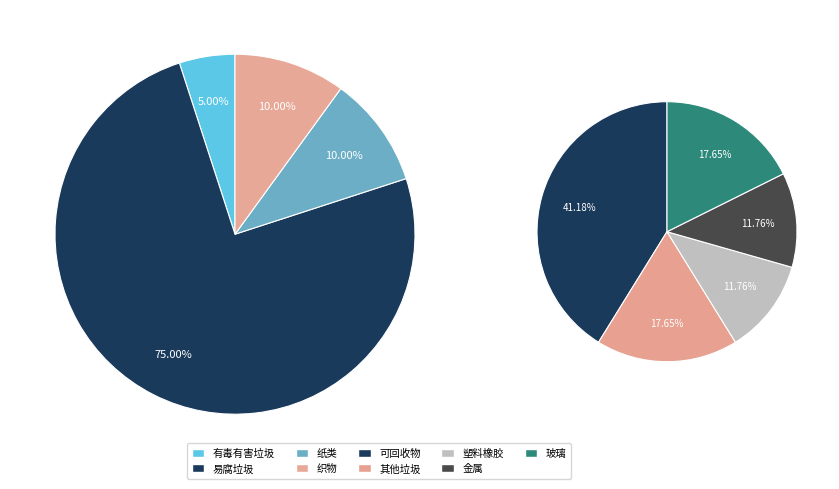

True or false: 17 accounts for 16% of the total.

False